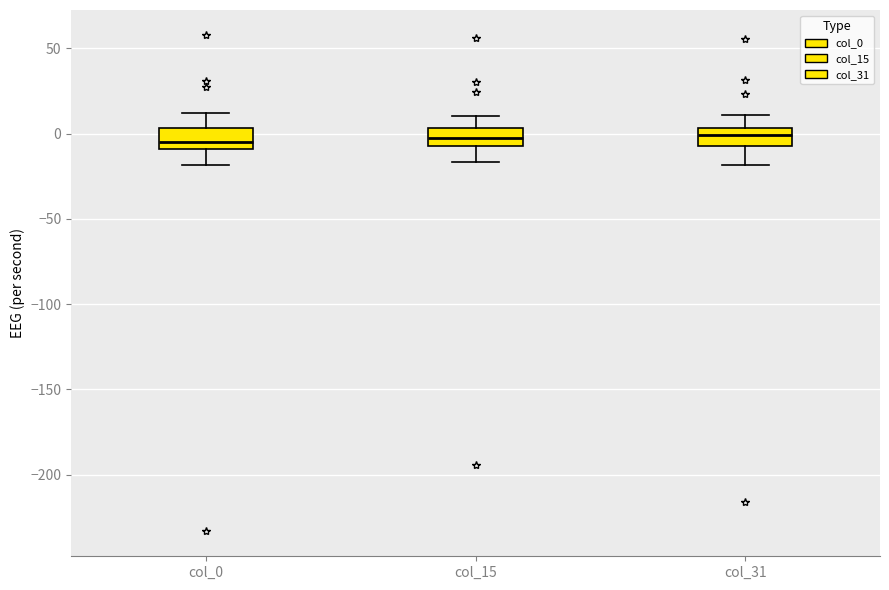

Reading left to right, transcribe this box plot: for each box, give where its median line is, the range the box spans, and where its two whiskers end, as read against the y-axis. The values are not printed on the chart, so give them approximately, as read against the axis.

col_0: median -5, box -10 to 5, whiskers -20 to 10
col_15: median 0, box -5 to 5, whiskers -15 to 10
col_31: median 0, box -5 to 5, whiskers -20 to 10